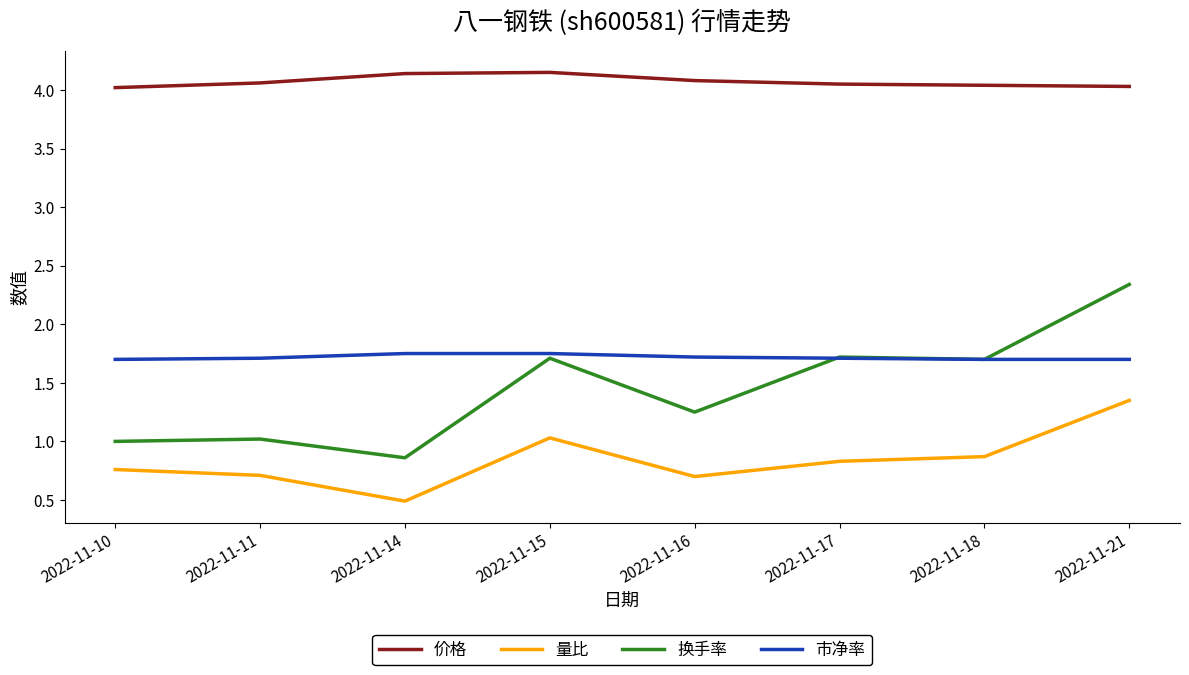

What is the minimum value shown in the chart?

0.5